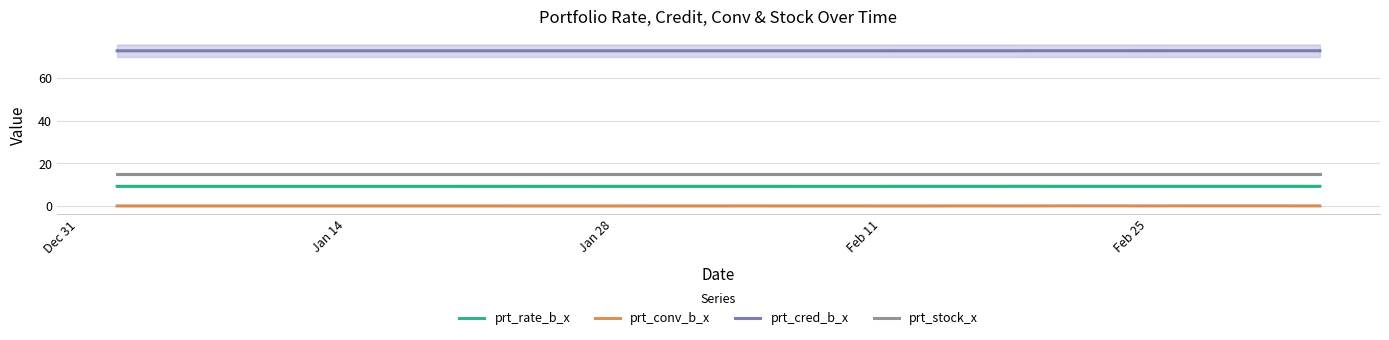

List the series in order of their peak value, highest first.

prt_cred_b_x, prt_stock_x, prt_rate_b_x, prt_conv_b_x